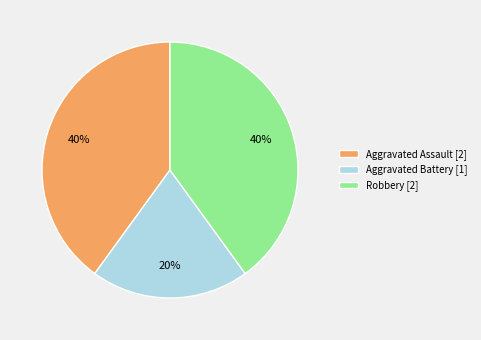

Does Robbery account for over 50% of the chart?

No